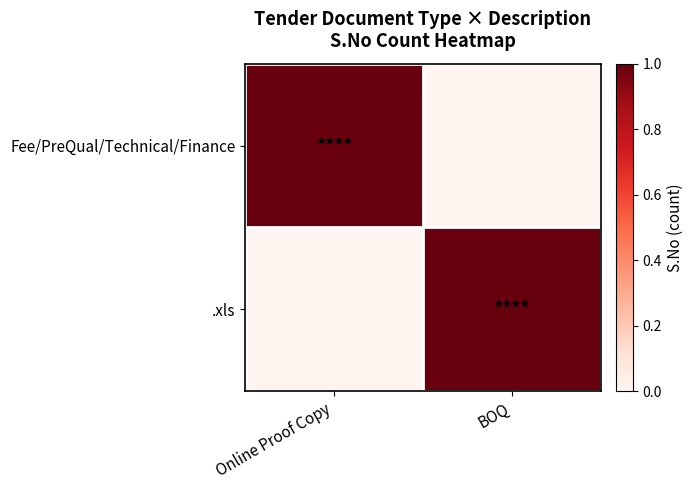

Which category has the lowest value across all series?

BOQ